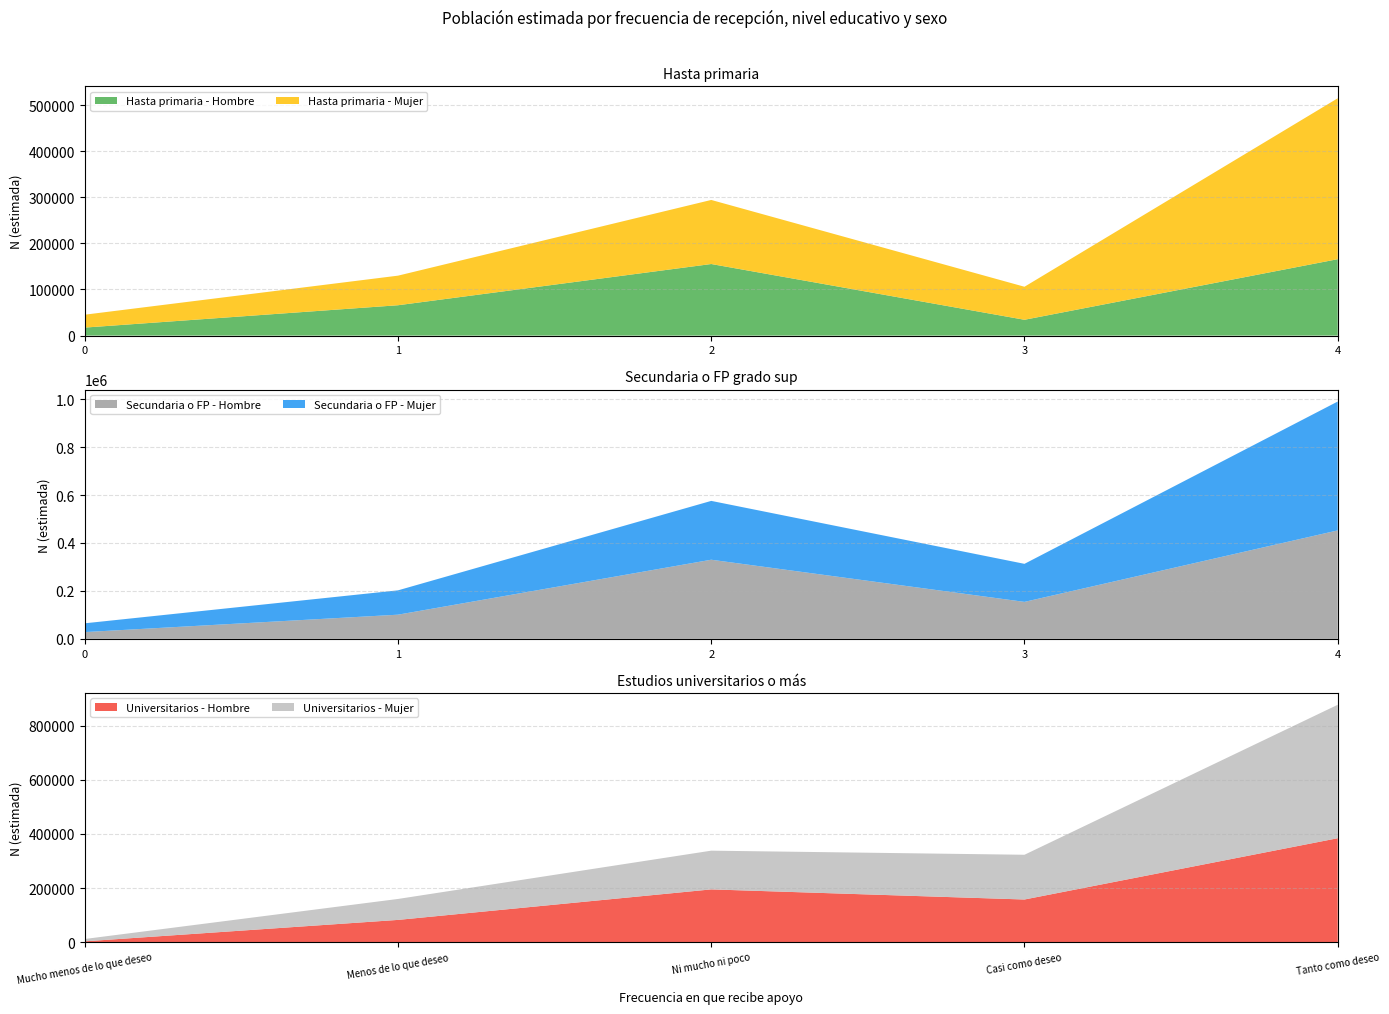

Reading left to right, extract all data points from this chart.

Hasta primaria - Hombre: Mucho menos de lo que deseo=17400	Menos de lo que deseo=65858	Ni mucho ni poco=155260	Casi como deseo=34348	Tanto como deseo=165756
Hasta primaria - Mujer: Mucho menos de lo que deseo=27956	Menos de lo que deseo=64164	Ni mucho ni poco=138941	Casi como deseo=71613	Tanto como deseo=348948
Secundaria o FP - Hombre: Mucho menos de lo que deseo=28236	Menos de lo que deseo=100871	Ni mucho ni poco=330163	Casi como deseo=154255	Tanto como deseo=452544
Secundaria o FP - Mujer: Mucho menos de lo que deseo=36674	Menos de lo que deseo=101548	Ni mucho ni poco=245543	Casi como deseo=158787	Tanto como deseo=537754
Universitarios - Hombre: Mucho menos de lo que deseo=2864	Menos de lo que deseo=82144	Ni mucho ni poco=195040	Casi como deseo=157636	Tanto como deseo=384380
Universitarios - Mujer: Mucho menos de lo que deseo=8667	Menos de lo que deseo=77496	Ni mucho ni poco=143253	Casi como deseo=165503	Tanto como deseo=493669